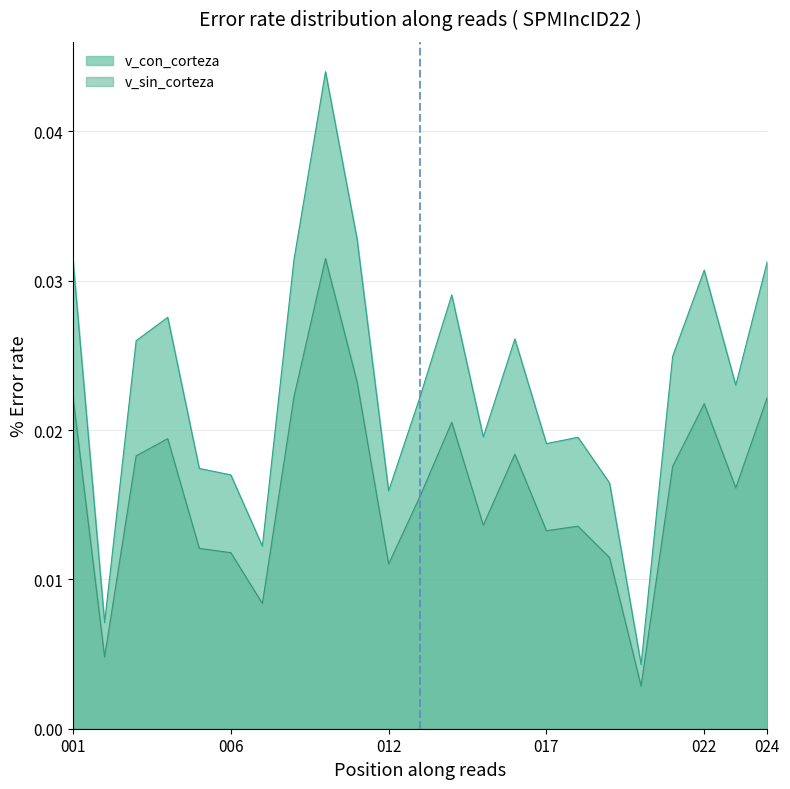

At which label is v_con_corteza closest to 0?

280962020